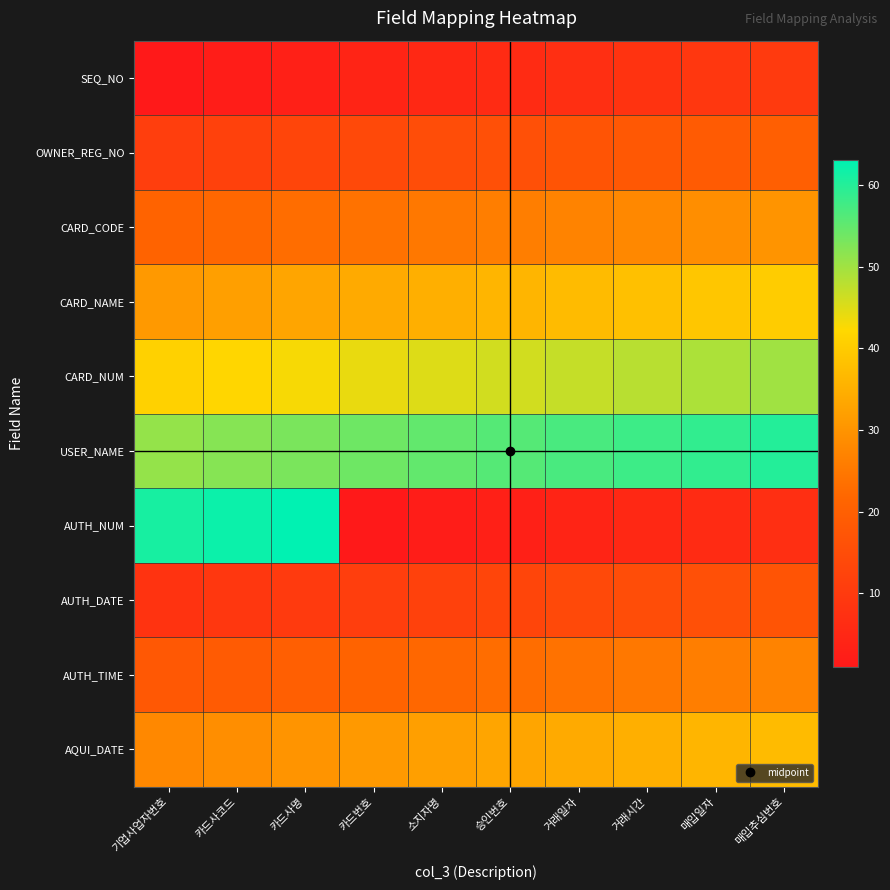

Which has a higher value, 매입추심번호 or 기업사업자번호?

매입추심번호